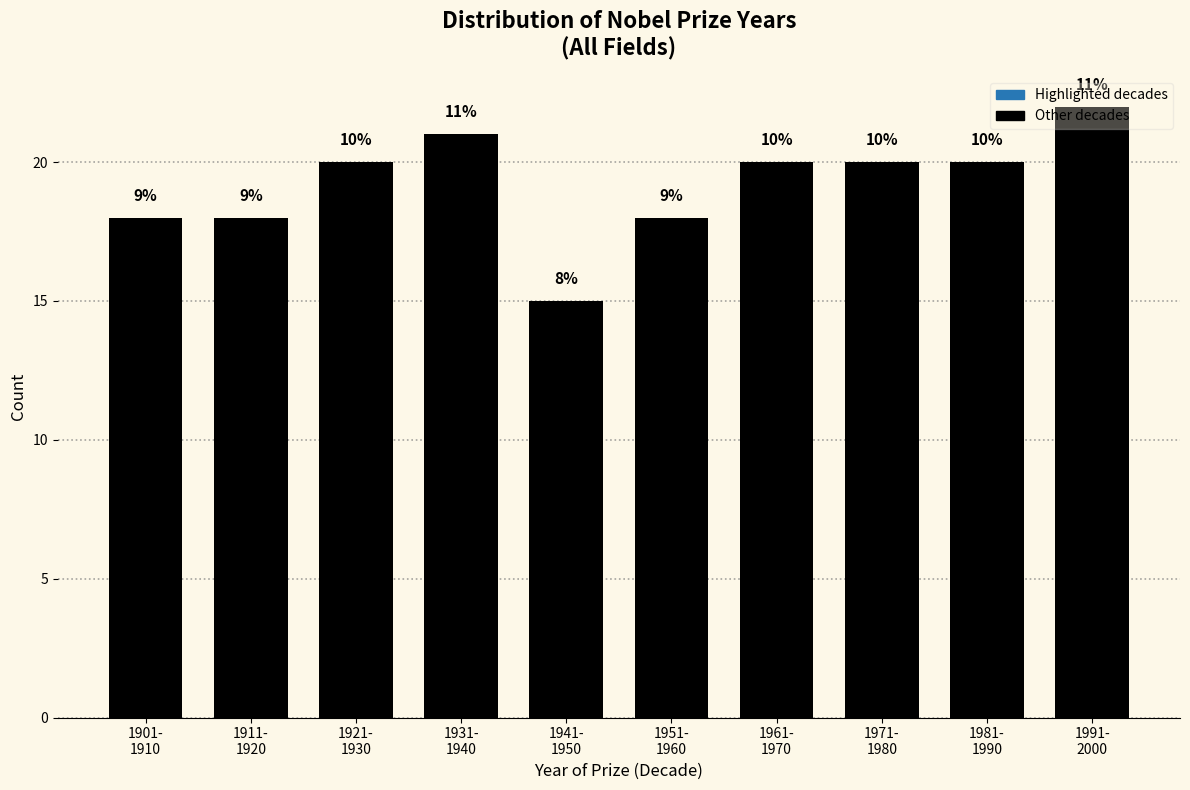

How many bars are there in total?

10